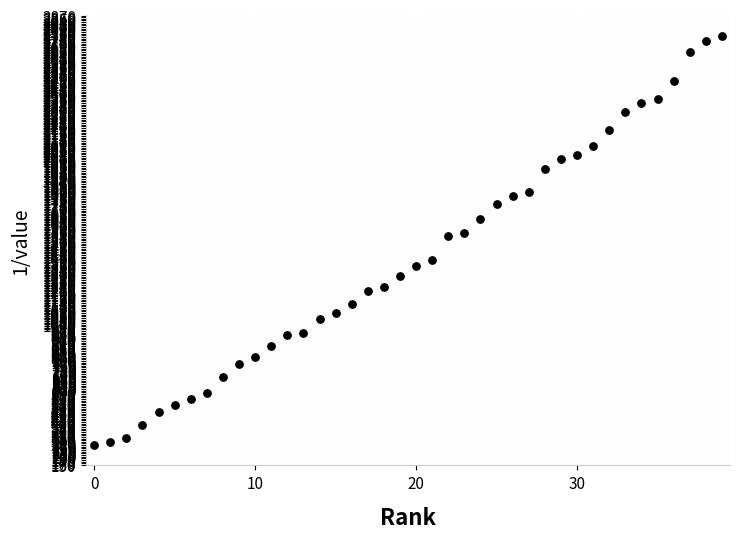

What is the range of Y values (max minus min)?

2477.3